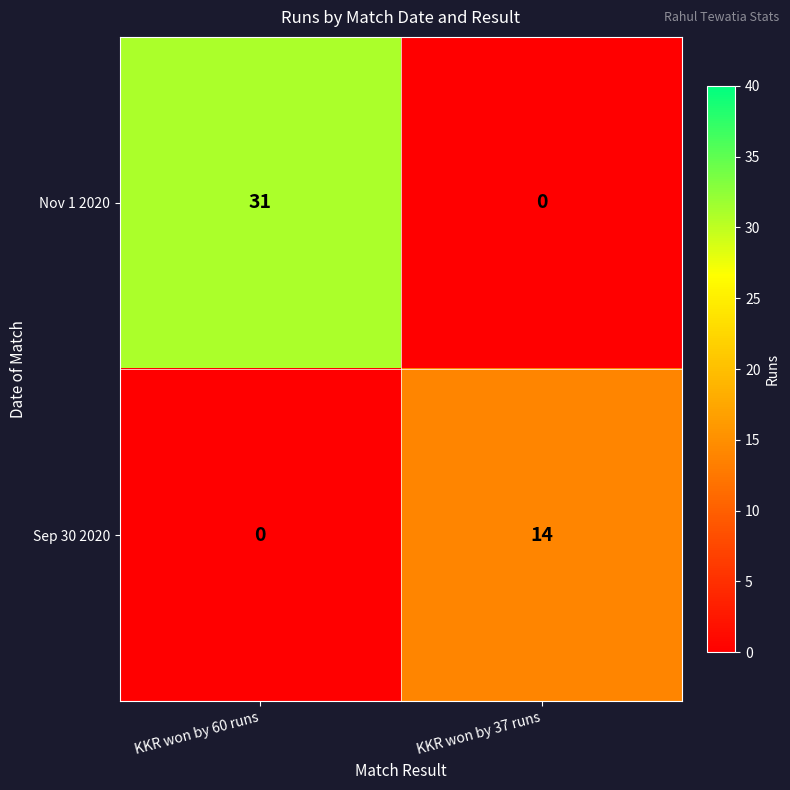

What is the spread (max minus min) of values at KKR won by 37 runs?

14